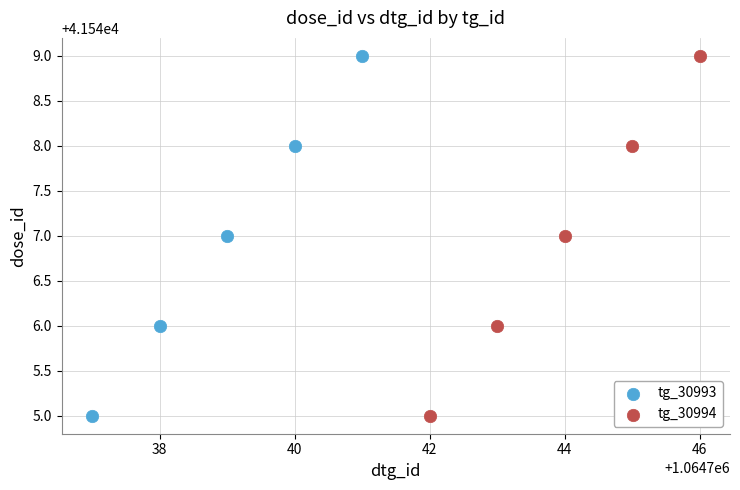

What are all the series names shown in the legend?

tg_30993, tg_30994